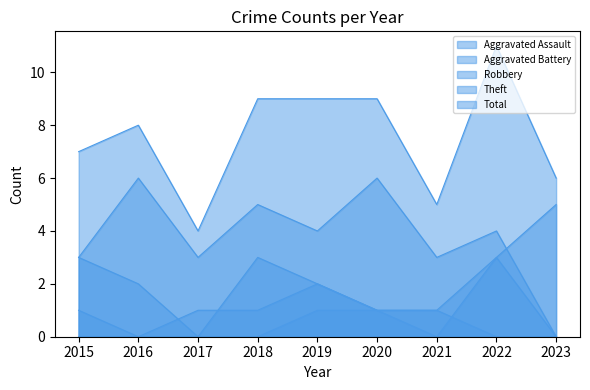

Where does the Aggravated Battery series first go above 1?

2019